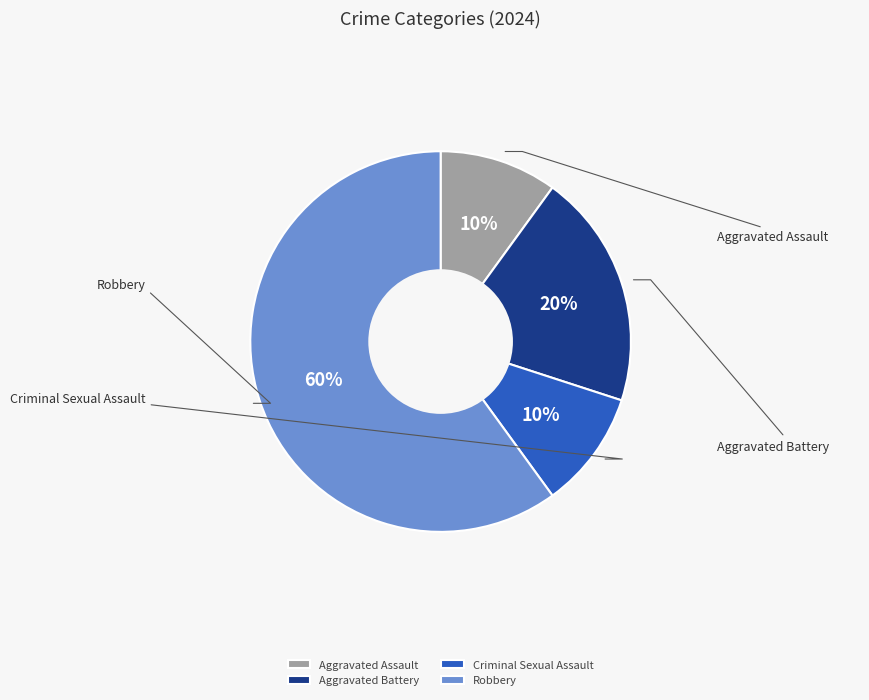

To the nearest percent, what is the difference between the Robbery and Criminal Sexual Assault slice percentages?

50%